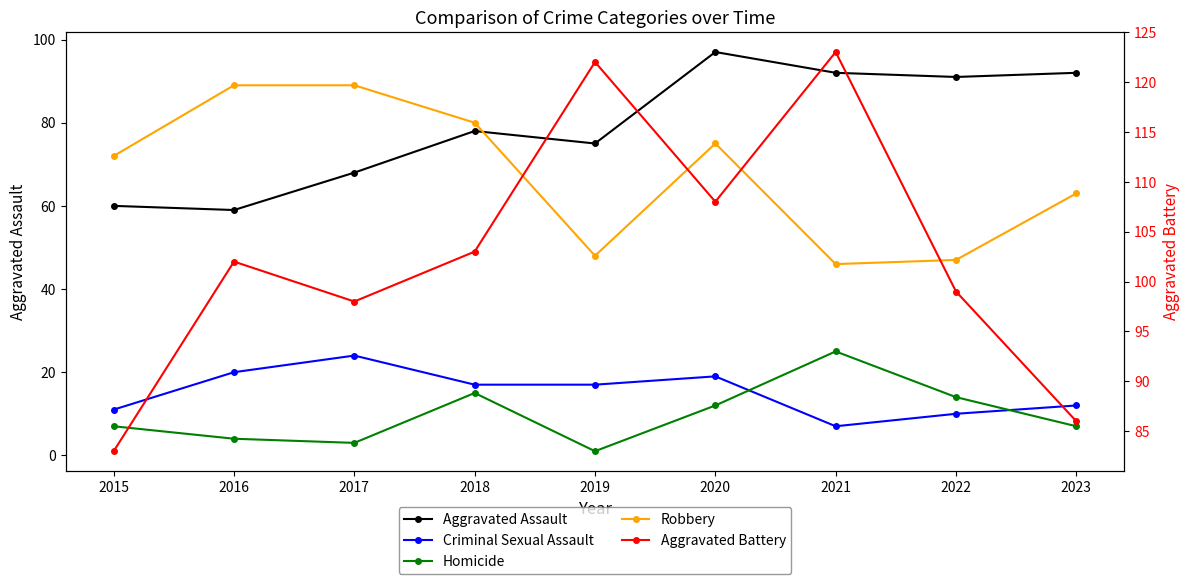

Is it true that Criminal Sexual Assault equals 17 at 2018?

True